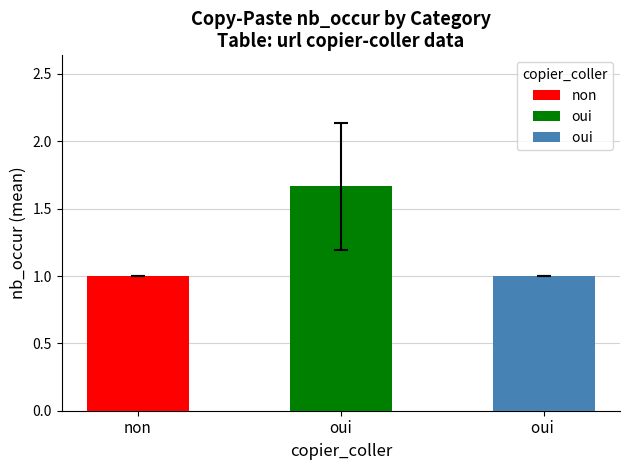

Count the oui values in the range 3 to 5.

2